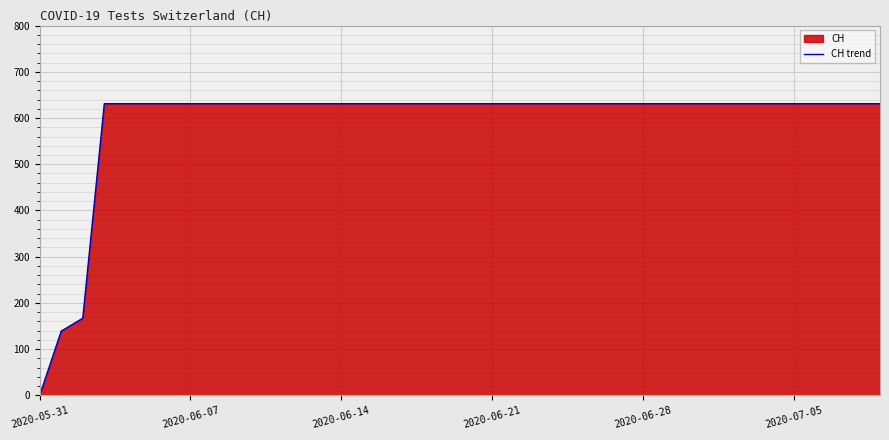

True or false: there are more than 2 points higher than both neighbors.

False